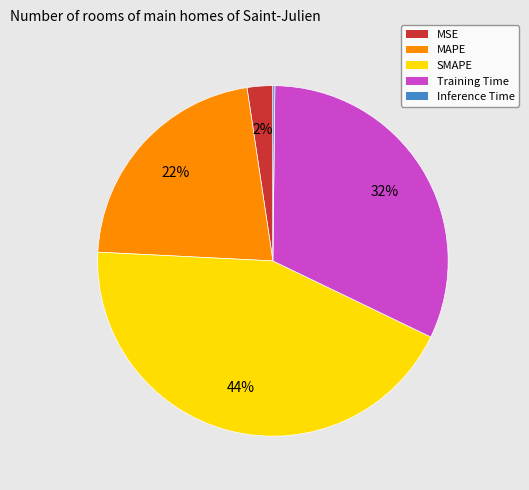

What is the ratio of the value at Training Time to the value at SMAPE?

0.7